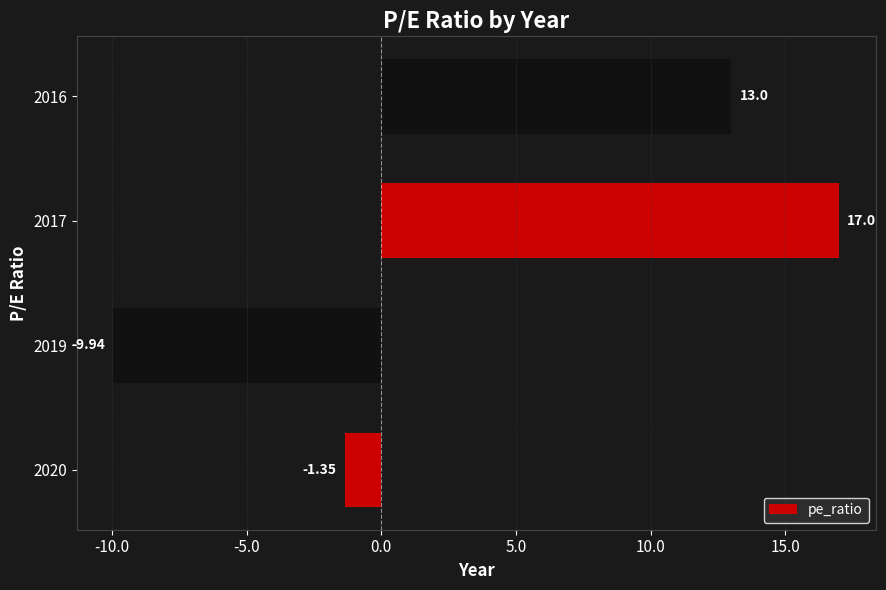

What is the sum of all values?

18.7